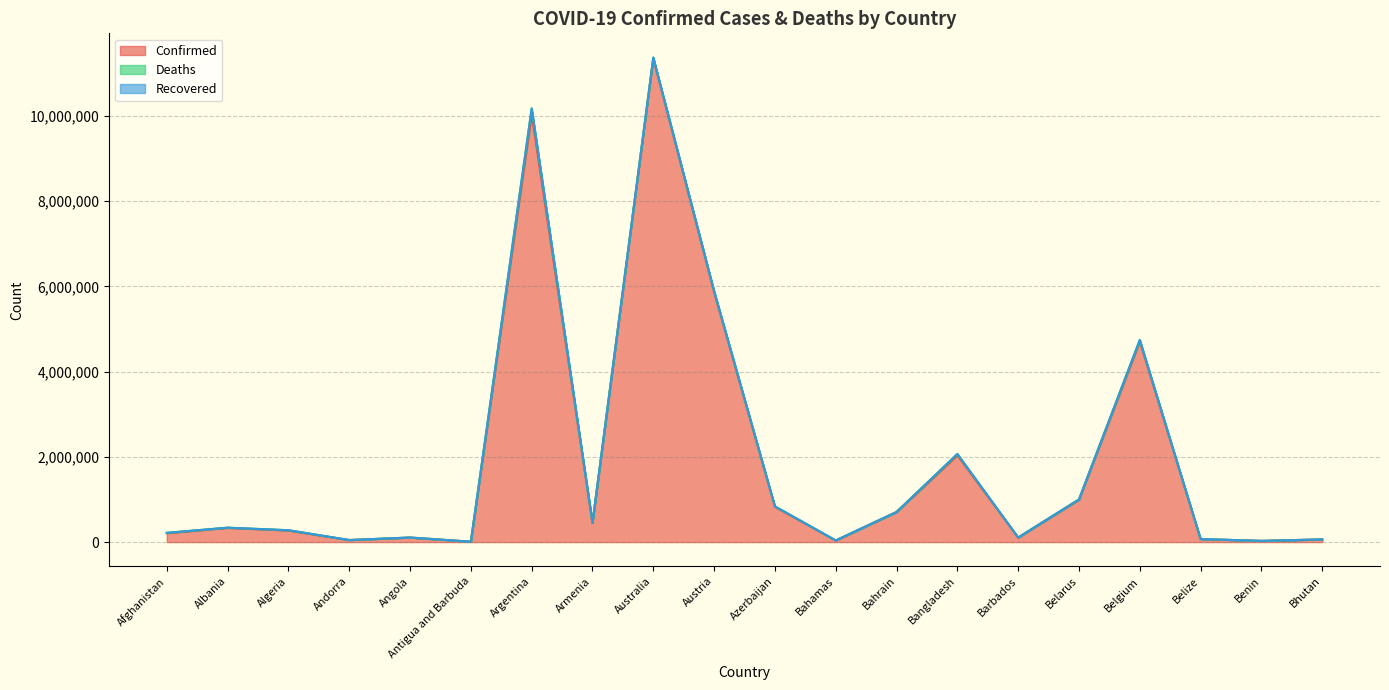

At Bahamas, list the series in order from largest to smallest.

Confirmed, Deaths, Recovered